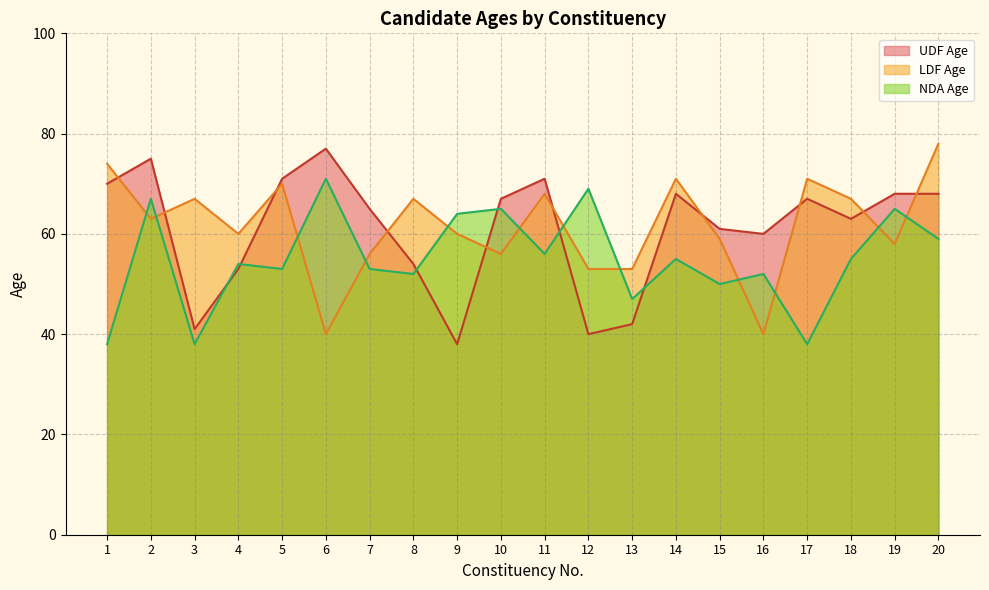

Is the value of NDA Age at 19 greater than the value of UDF Age at 8?

Yes